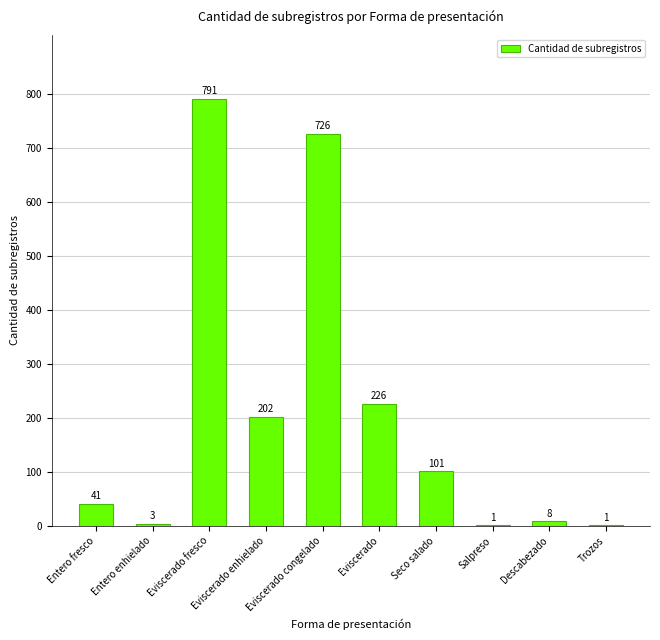

What is the difference between the values at Descabezado and Salpreso?

7